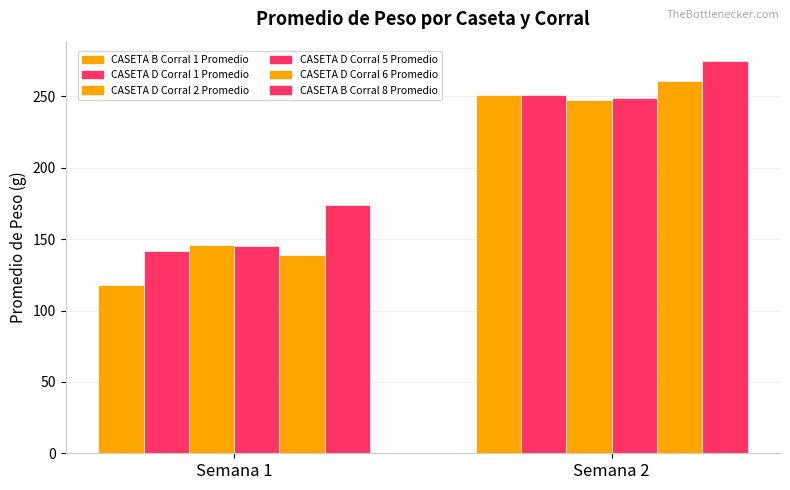

What is the value of the CASETA D Corral 6 Promedio bar at the 2nd from the left?

261.0